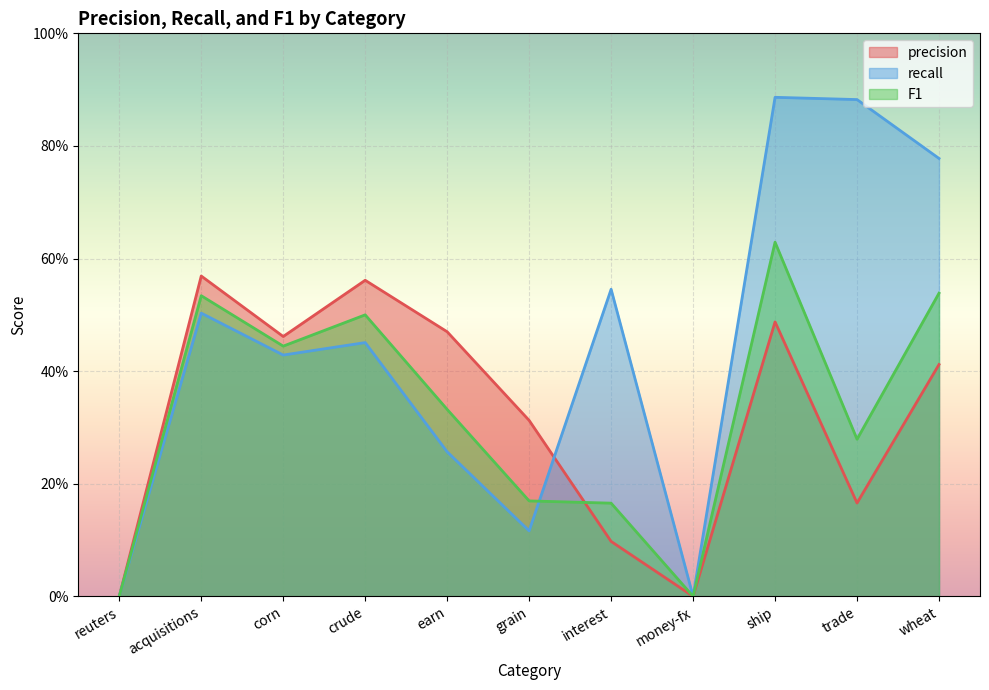

What is the label of the 3rd point from the right?

ship